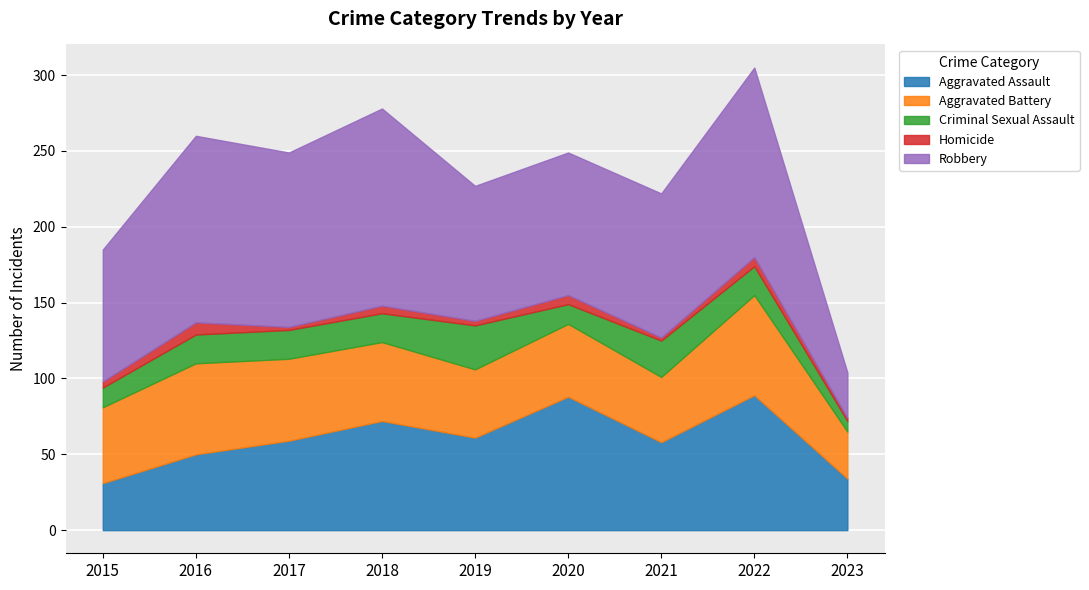

Rank the series by their maximum value, from lowest to highest.

Homicide, Criminal Sexual Assault, Aggravated Battery, Aggravated Assault, Robbery